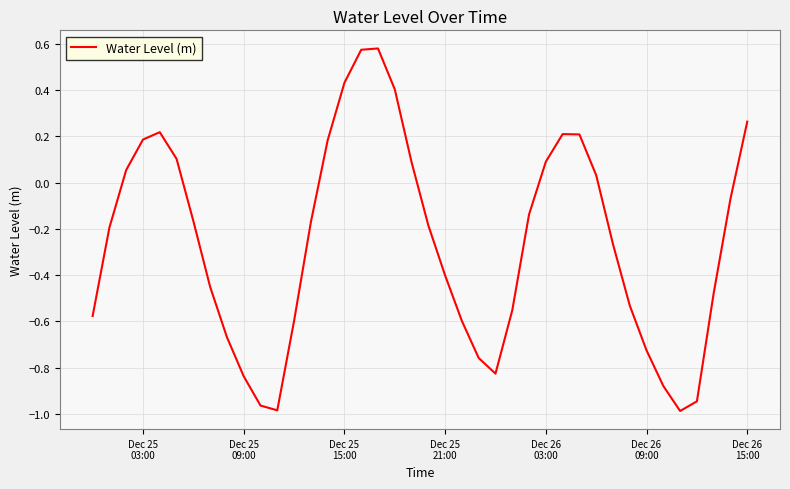

How many values are above zero?

15